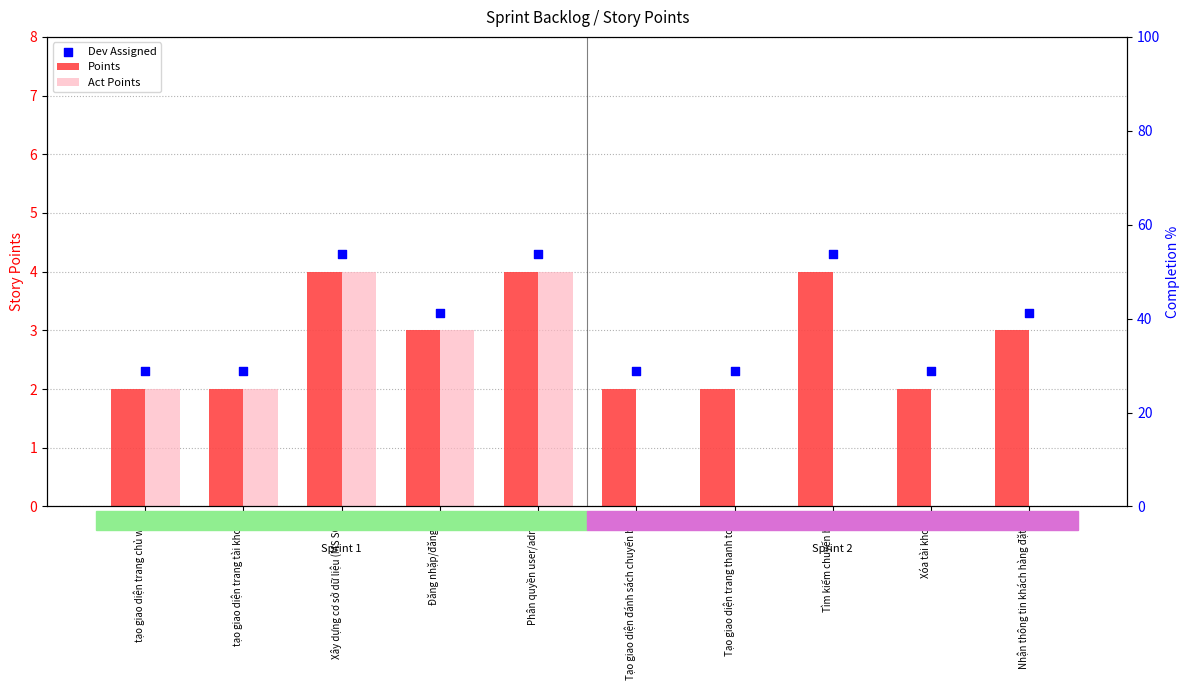

Which series reaches the maximum Y coordinate?

Dev Assigned